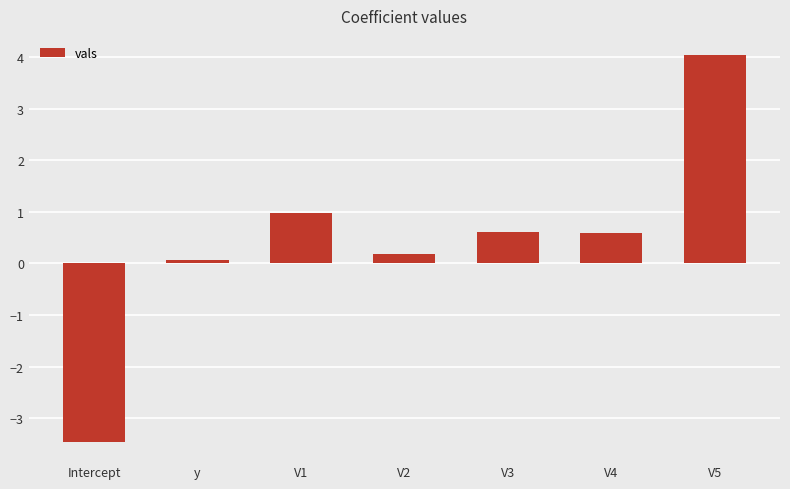

Reading left to right, extract all data points from this chart.

Intercept=-3.5	y=0.1	V1=1.0	V2=0.2	V3=0.6	V4=0.6	V5=4.0